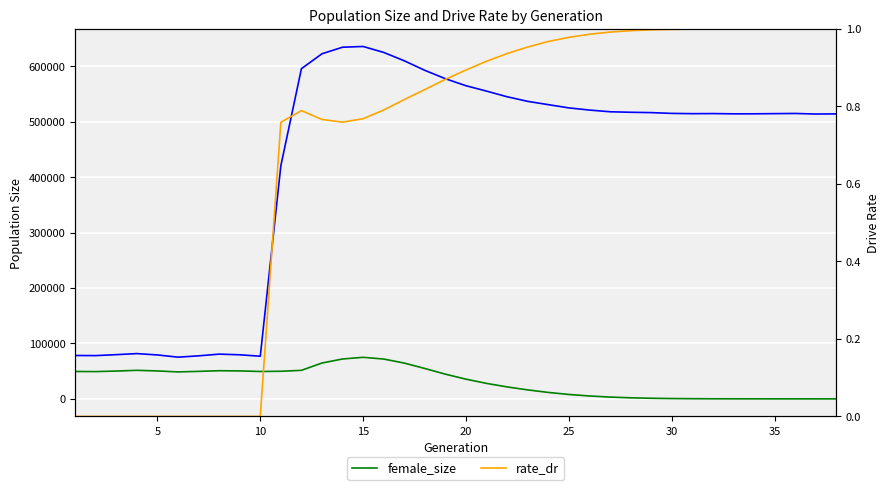

Which series has the largest range (max minus min)?

size